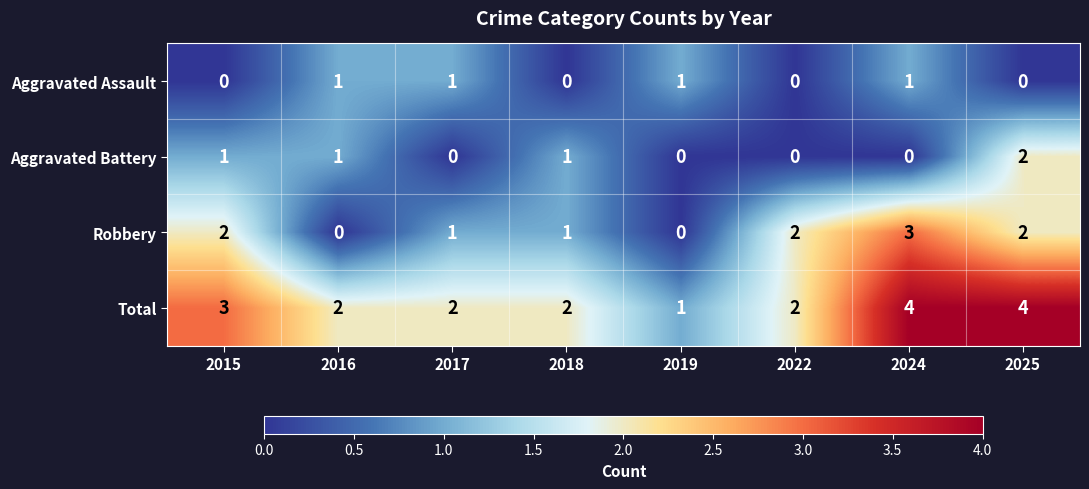

Read the Total value at 2015.

3